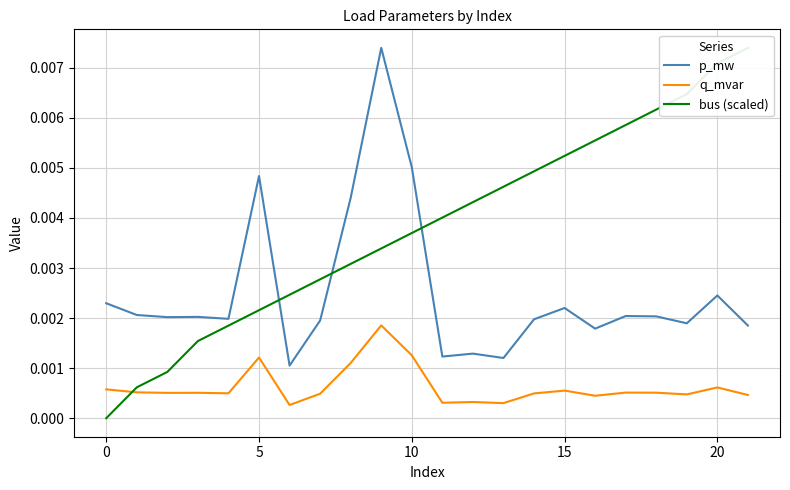

What is the label of the 15th point from the right?

7